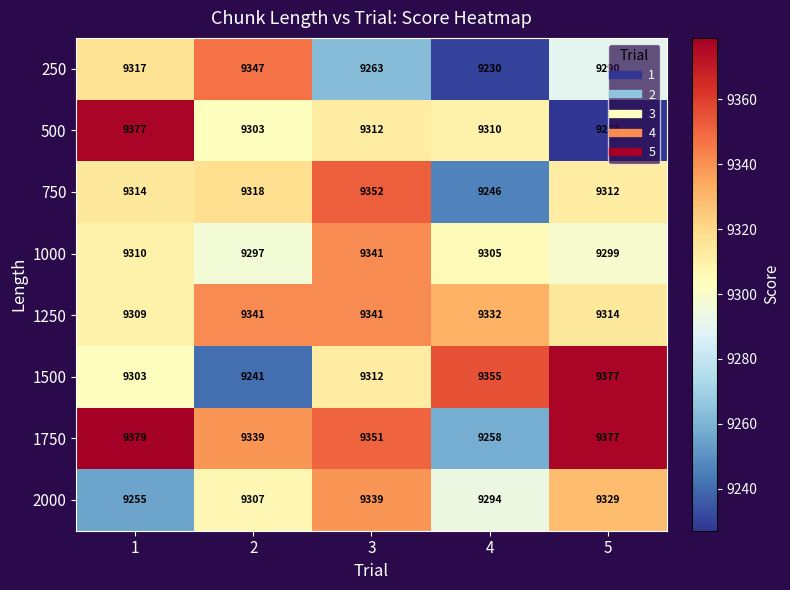

At which category is the sum across all series the highest?

3